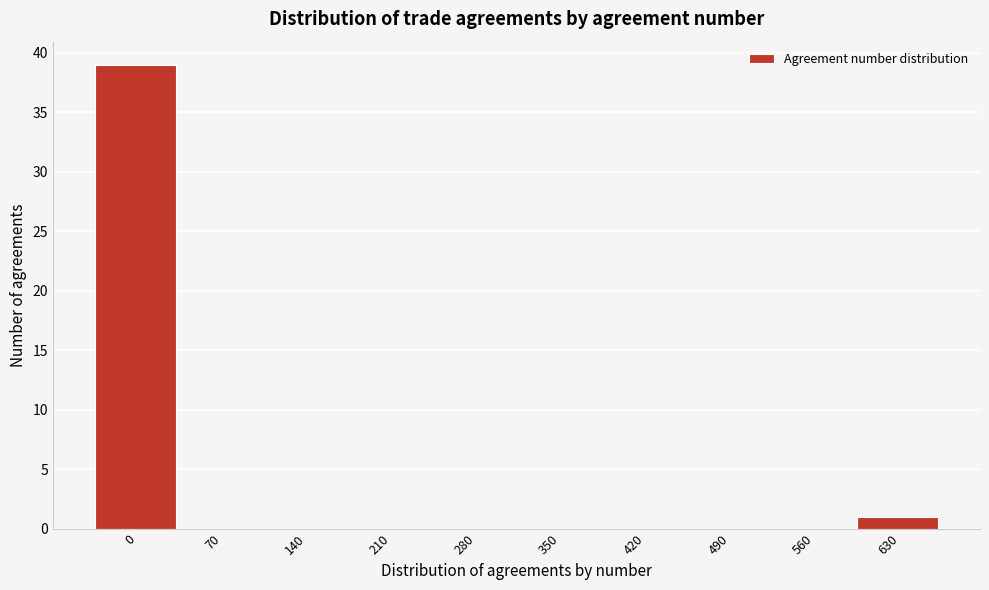

Reading right to left, list all the values displayed in this chart.

630=1	560=0	490=0	420=0	350=0	280=0	210=0	140=0	70=0	0=39